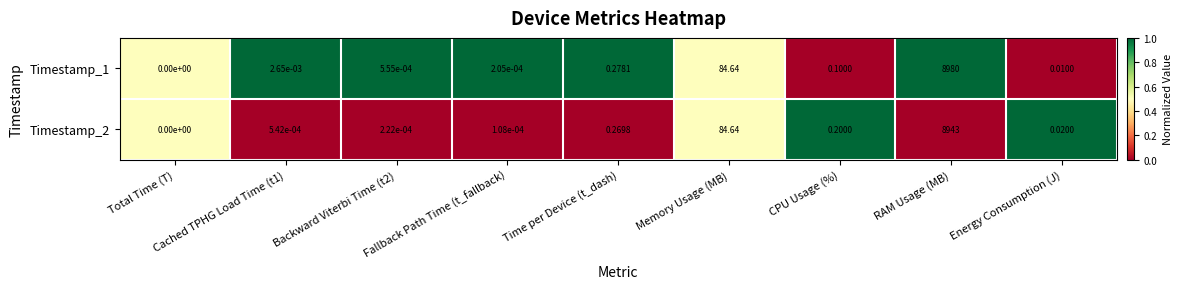

Where is Timestamp_1 nearest to the value 4490?

Memory Usage (MB)